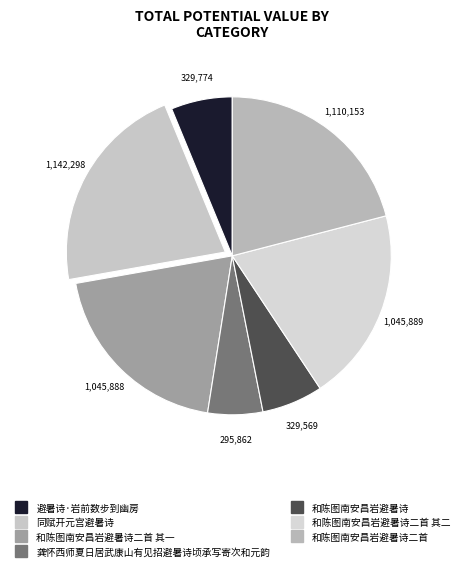

How many segments does this pie chart have?

7